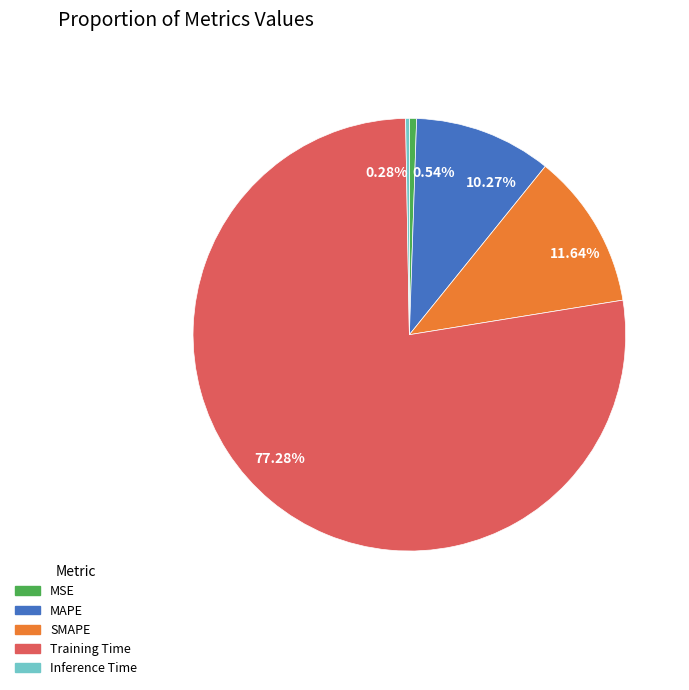

Combined, what portion of the pie is SMAPE and Inference Time?

11.9%